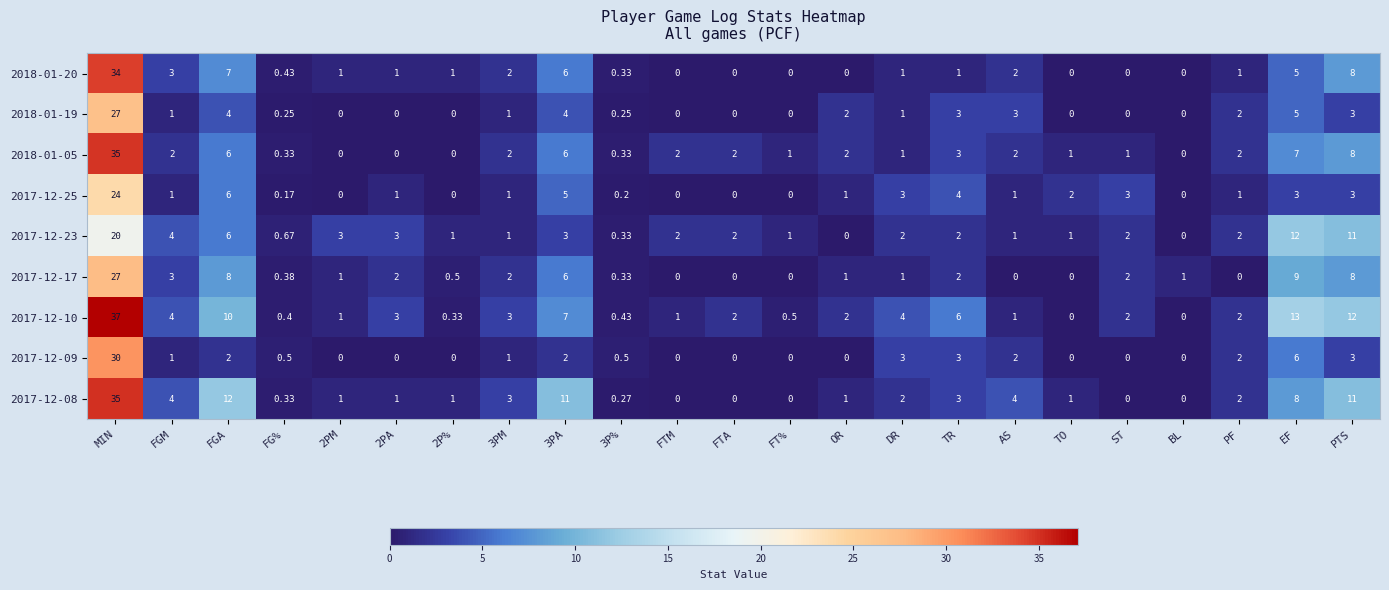

Is the value of 2017-12-17 at 3P% greater than the value of 2017-12-09 at OR?

Yes